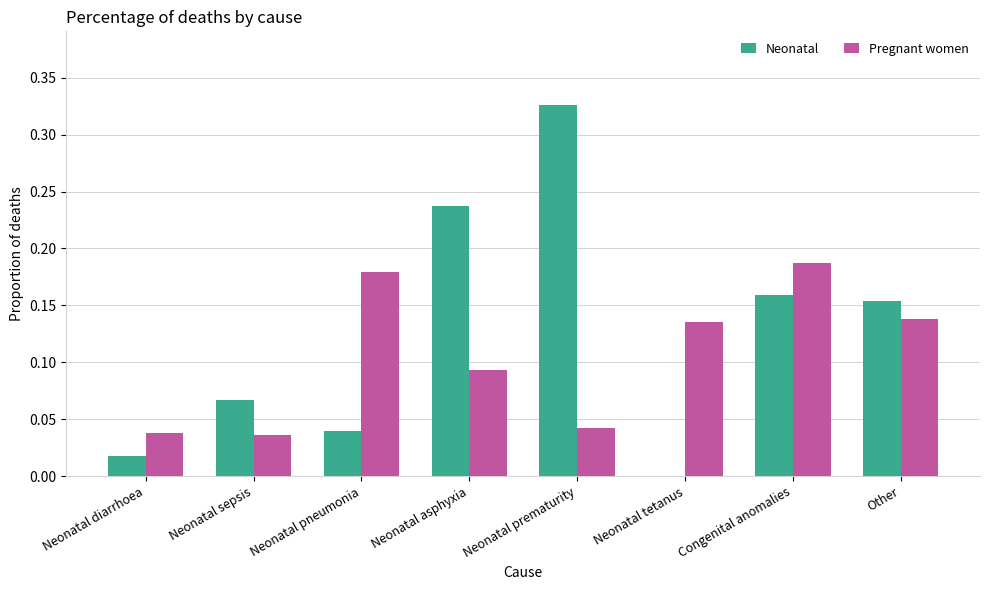

Is it true that Neonatal equals 0.1 at Neonatal asphyxia?

False